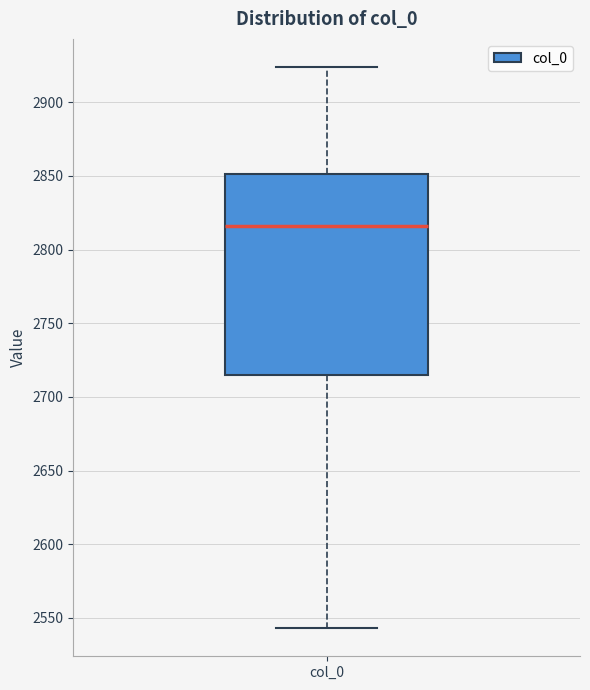

Read this box plot against the y-axis: the position of the median line, the range covered by the box, and the ends of both whiskers. The values are not printed on the chart, so give them approximately, as read against the axis.

median 2815, box 2715 to 2850, whiskers 2545 to 2925